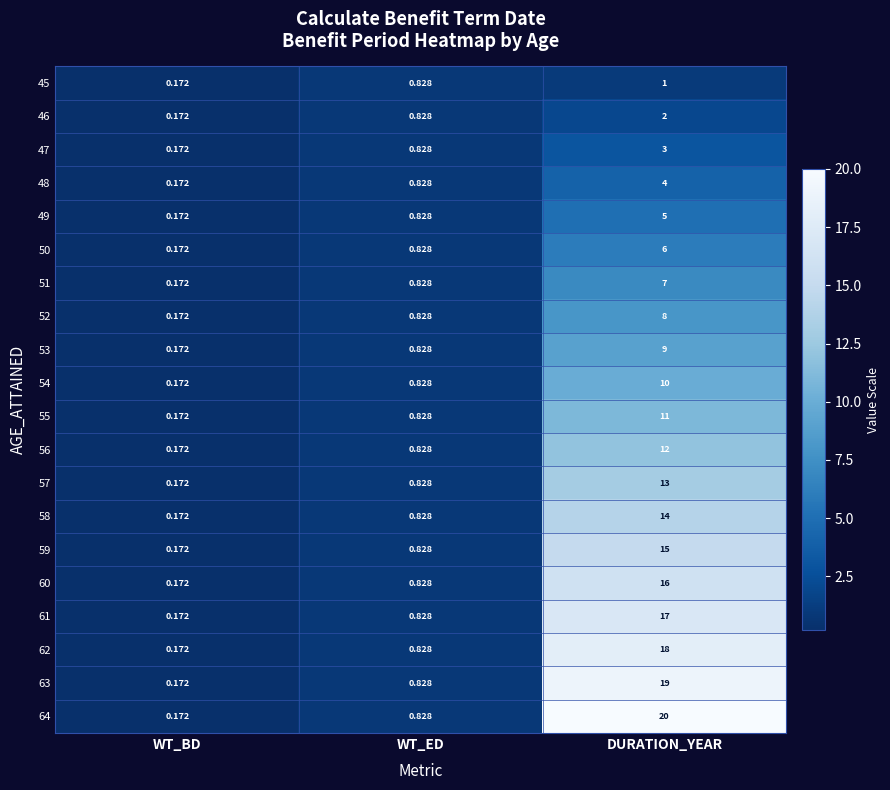

List the series in order of their peak value, lowest first.

45, 46, 47, 48, 49, 50, 51, 52, 53, 54, 55, 56, 57, 58, 59, 60, 61, 62, 63, 64